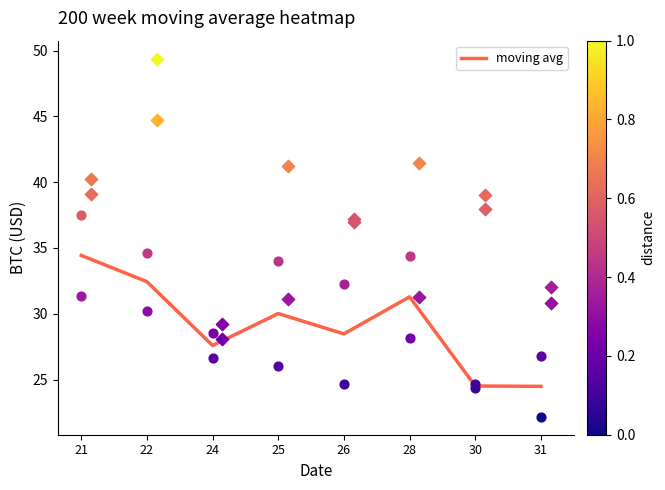

Approximately how many times larger is the value at 22 compared to 28?

1.0